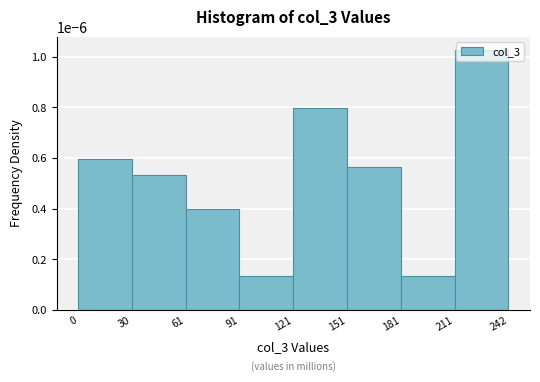

How many values are between 0 and 1?

8